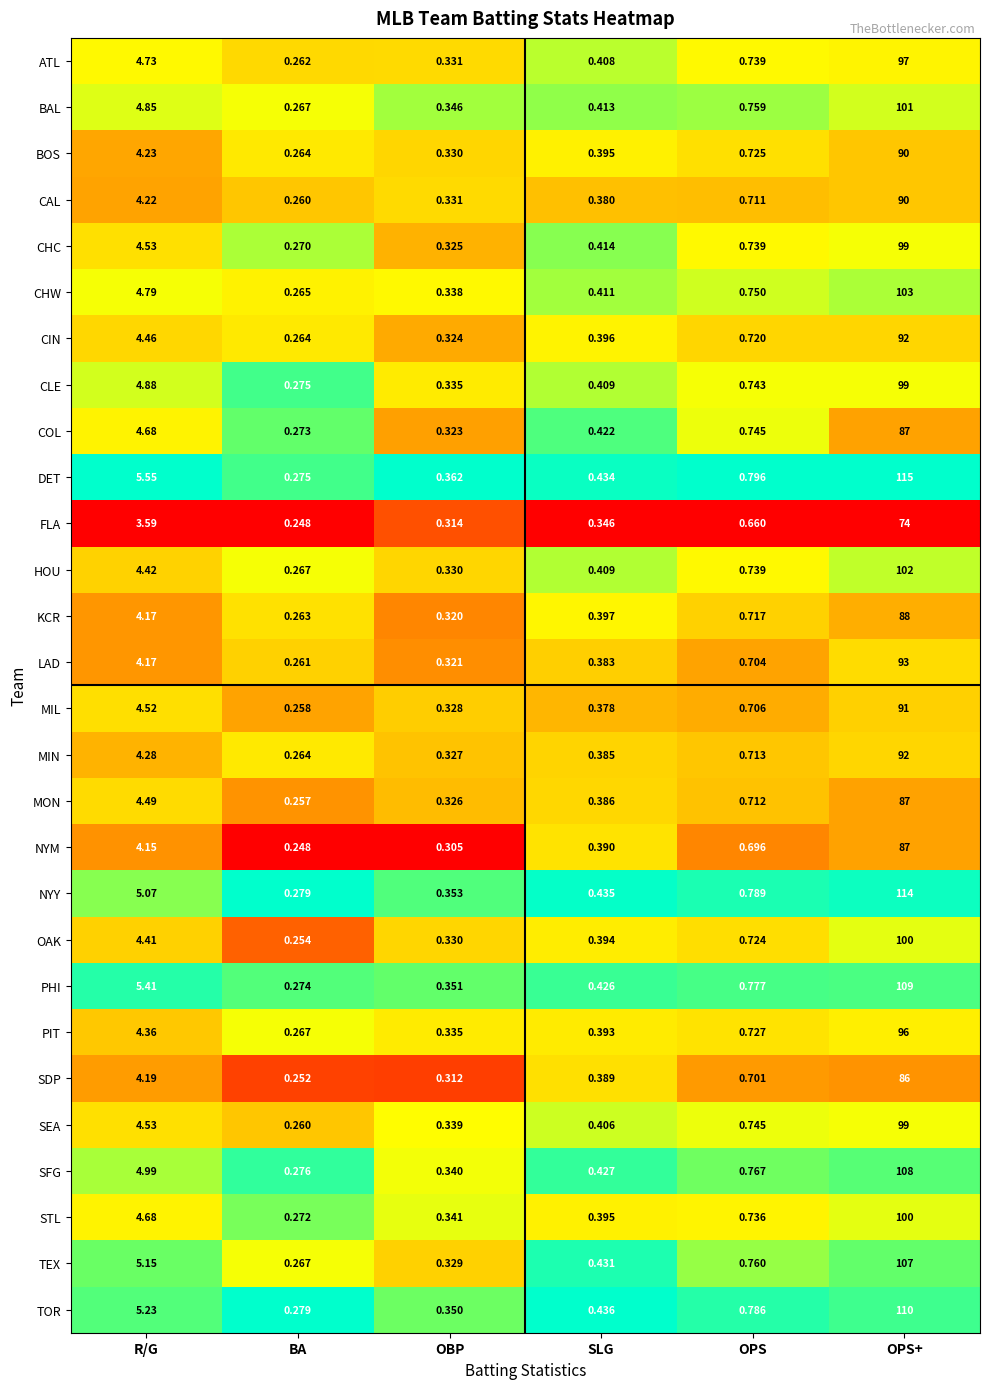

Which category has the highest value across all series?

OPS+